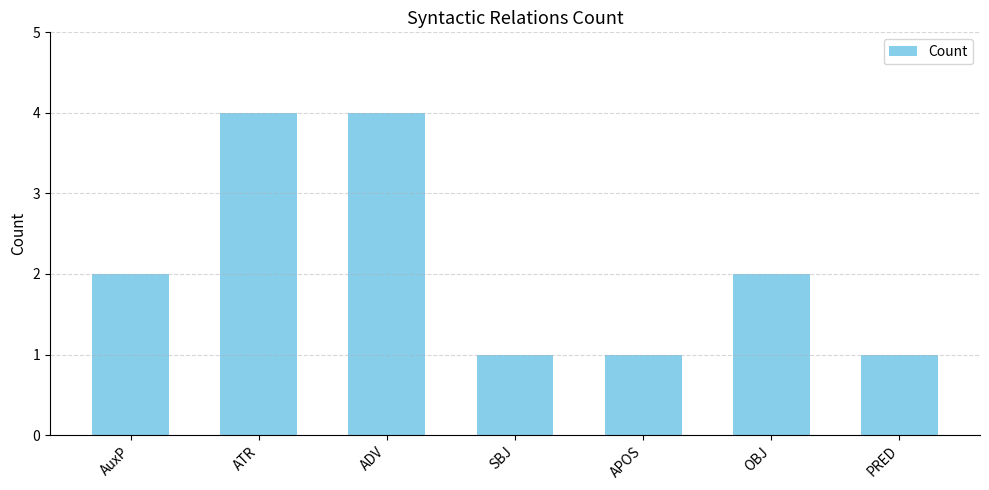

How many data points are less than 2?

3